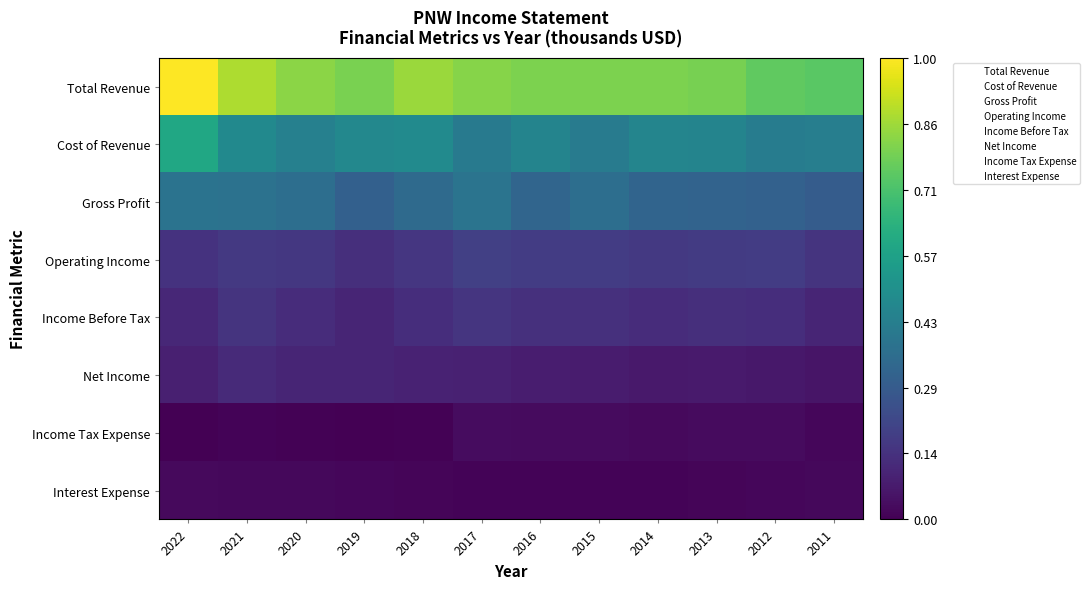

How many categories are shown in the chart?

12